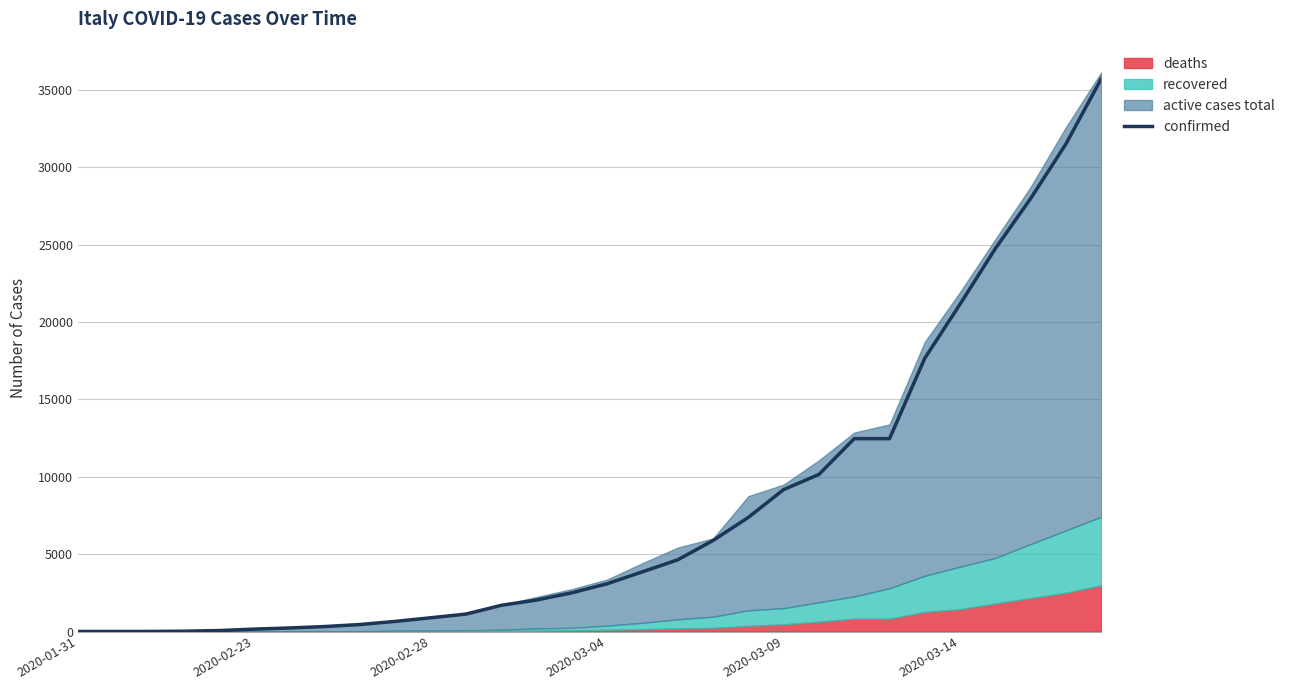

The value at 2020-02-23 is 83. True or false?

False